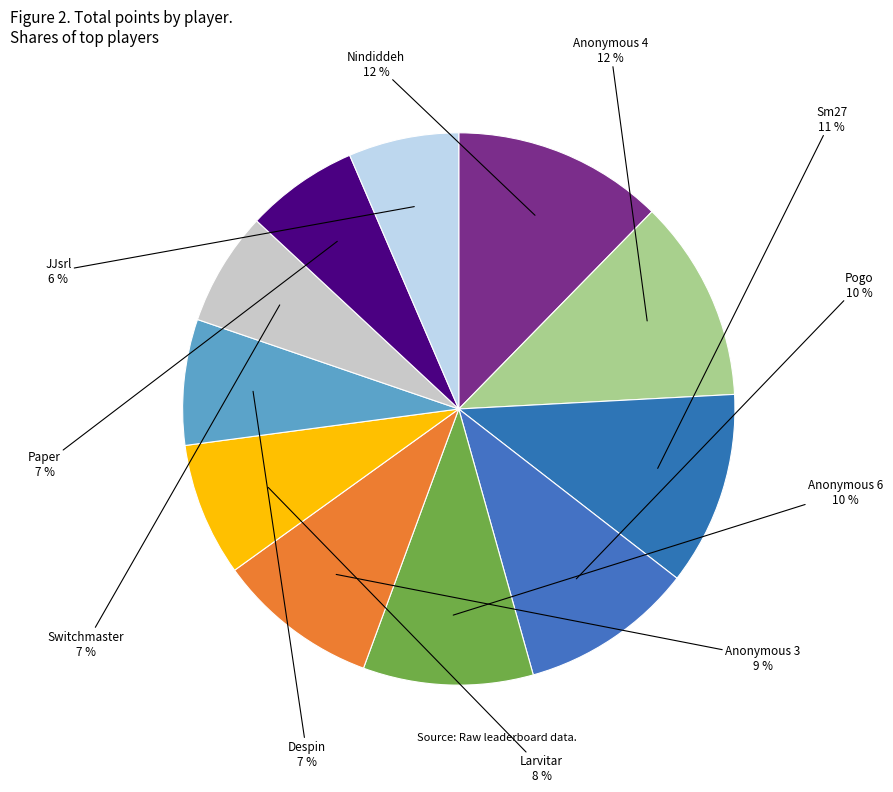

True or false: Nindiddeh accounts for 12% of the total.

True